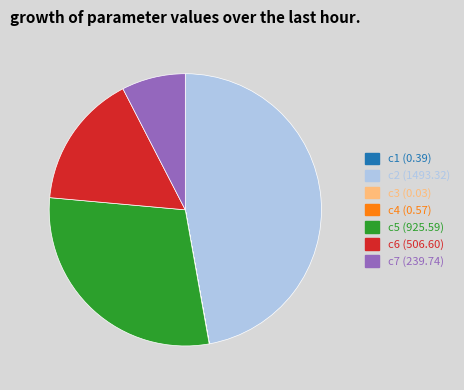

Does c6 (506.60) account for over 50% of the chart?

No